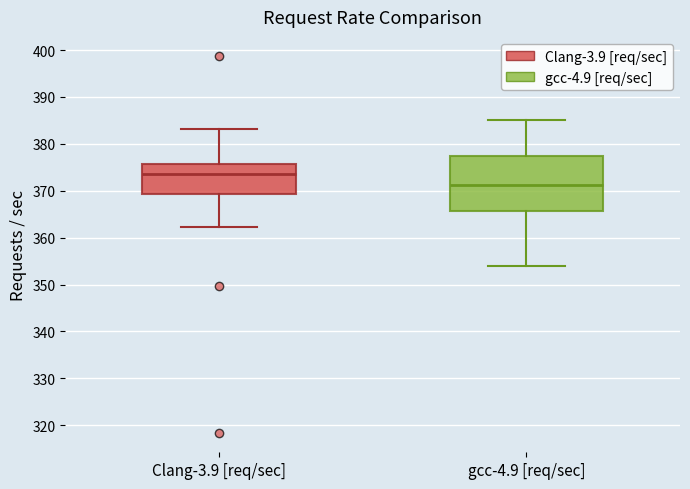

Where does the upper whisker of the box for Clang-3.9 [req/sec] end on the y-axis? The values are not printed on the chart, so give them approximately, as read against the axis.

383